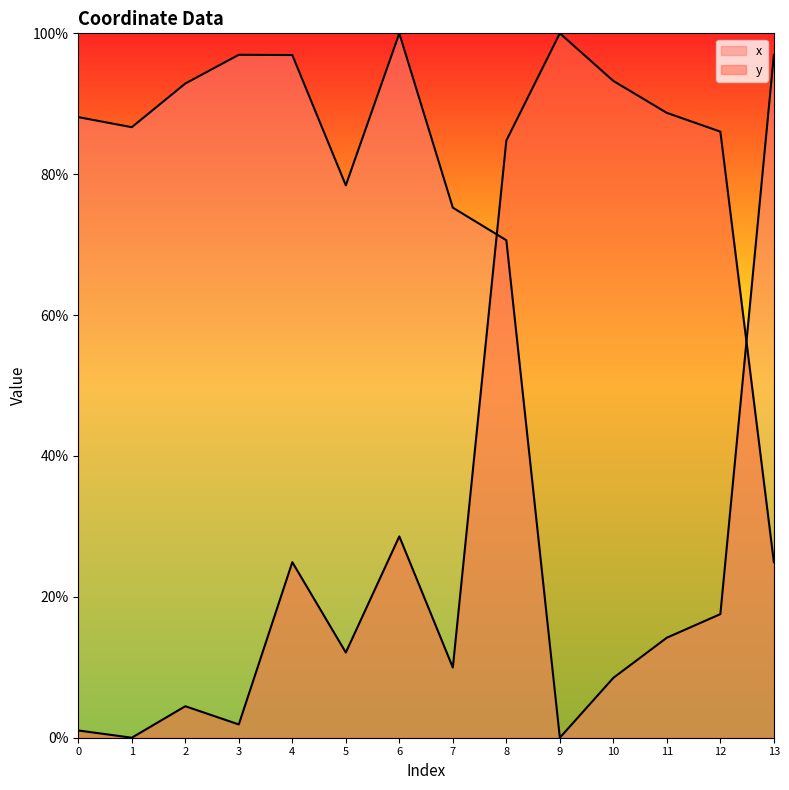

Reading right to left, list all the values displayed in this chart.

x: 96.9	17.5	14.2	8.5	0.0	70.6	75.2	100.0	78.4	96.9	97.0	92.9	86.7	88.1
y: 24.9	86.0	88.7	93.2	100.0	84.8	10.0	28.6	12.1	24.9	1.9	4.5	0.0	1.0